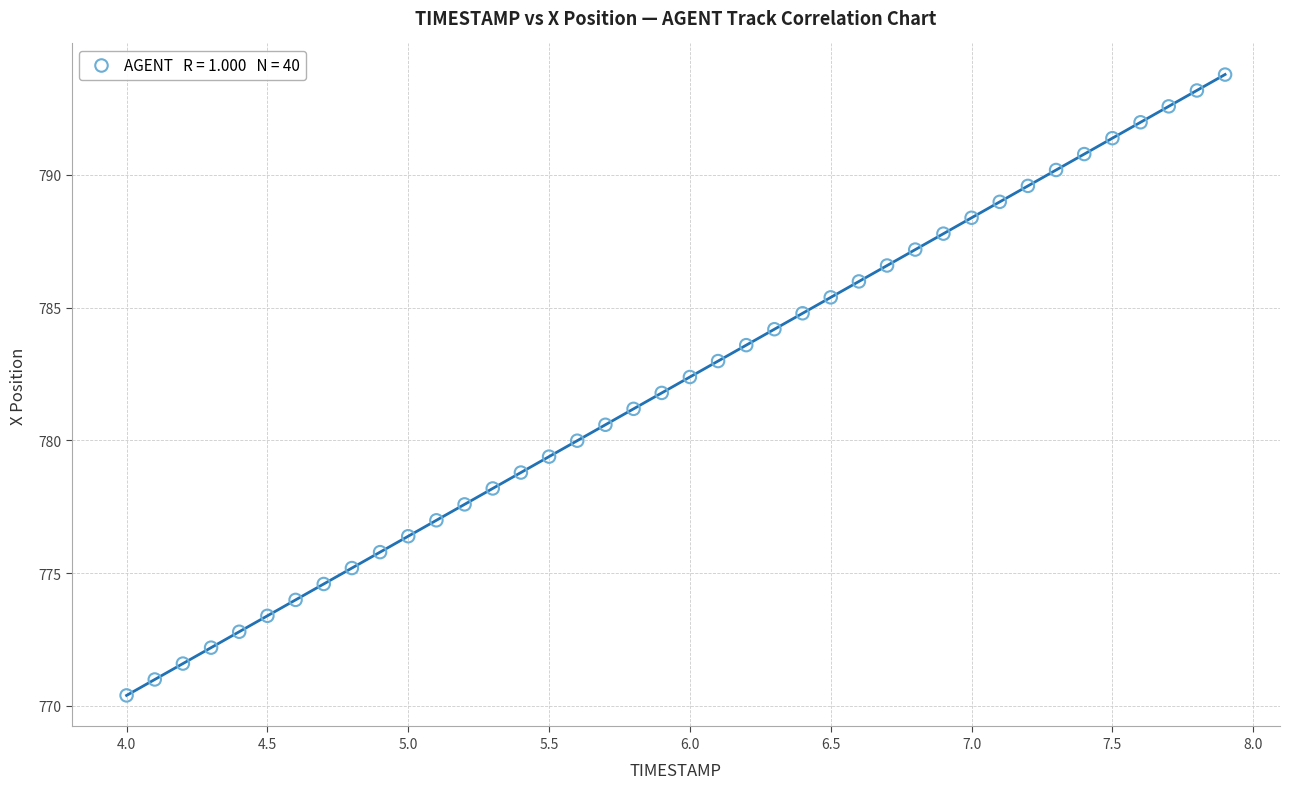

What is the range of Y values (max minus min)?

23.4